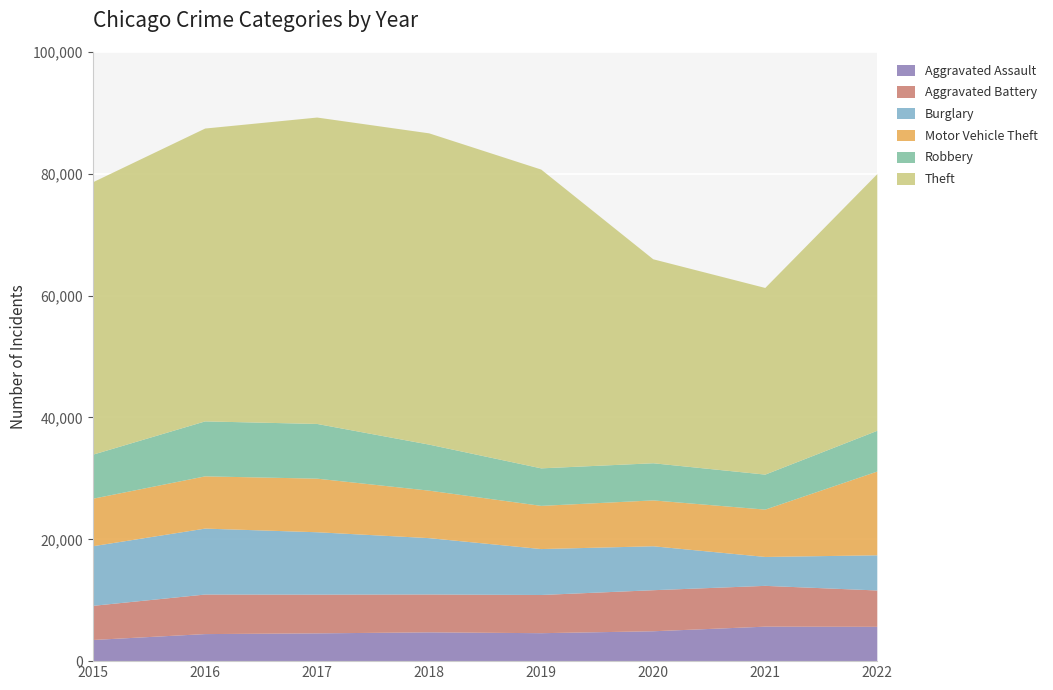

How many values in the Motor Vehicle Theft series are below 7798?

4